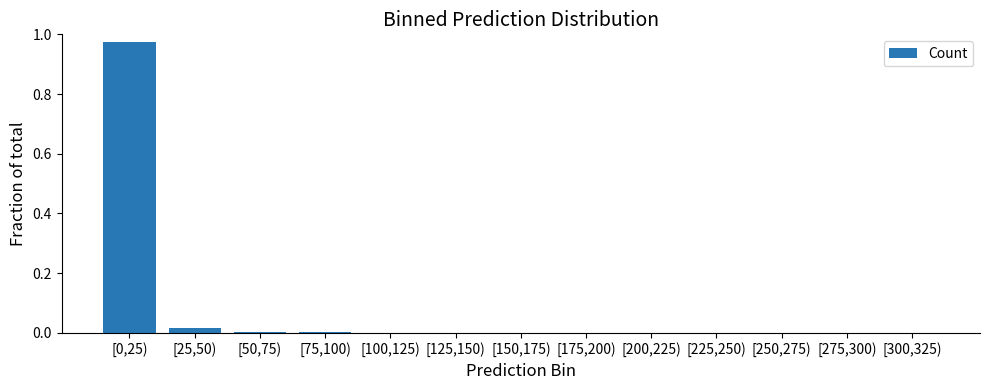

The value at [125,150) is 0.0. True or false?

True